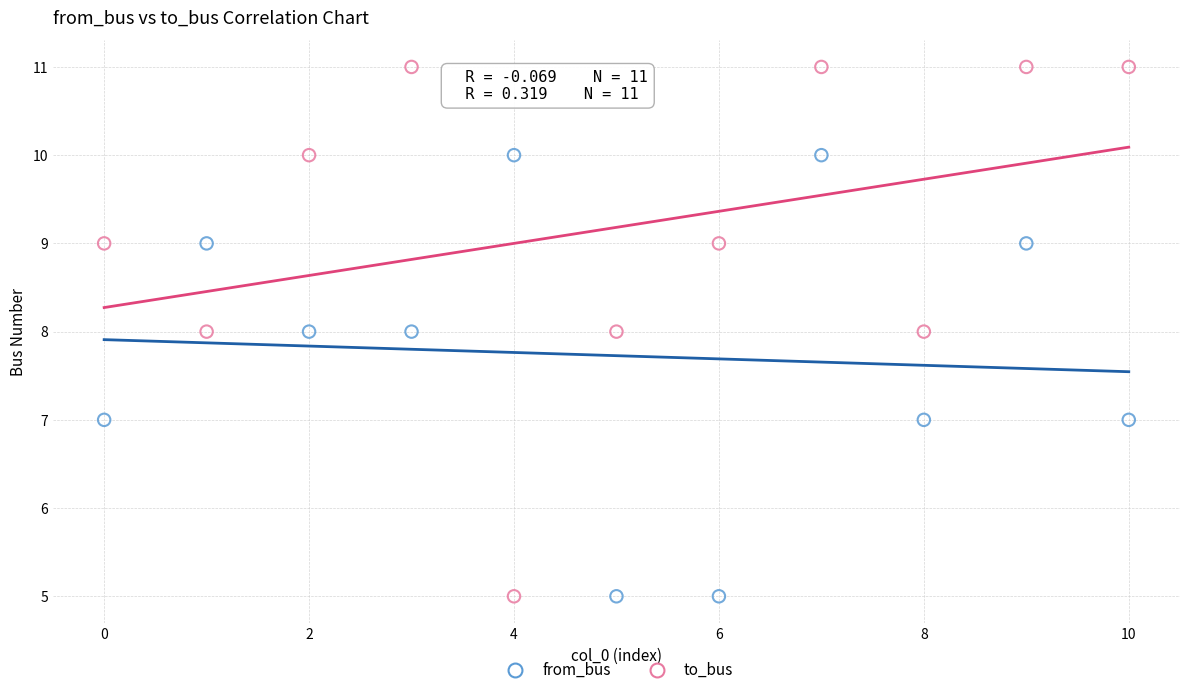

Across all data points, what is the range of Y values (max minus min)?

6